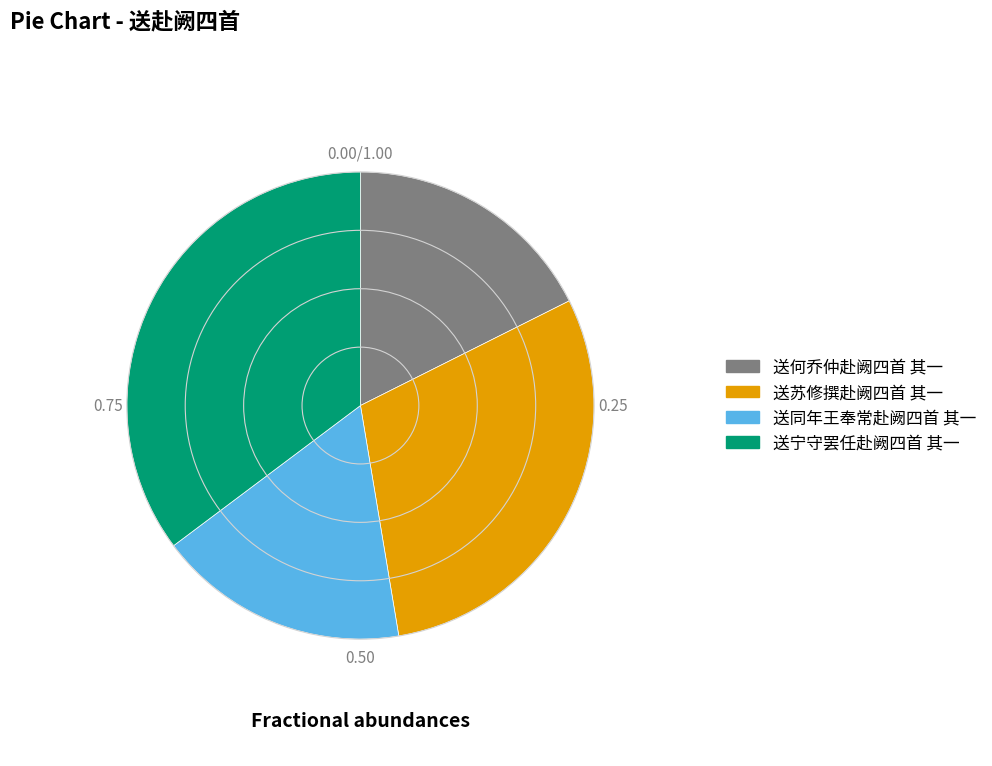

Which slice is the largest?

送宁守罢任赴阙四首 其一